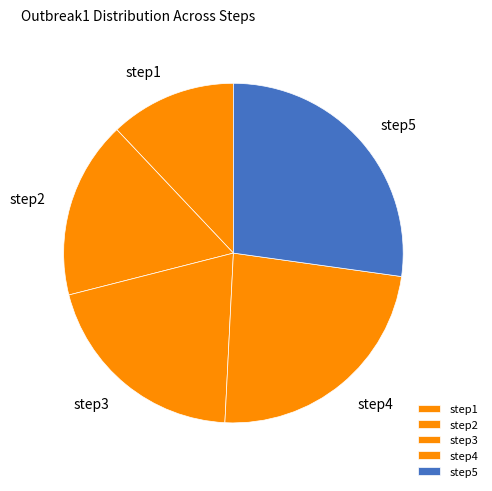

The step5 slice represents 21% of the pie. True or false?

False